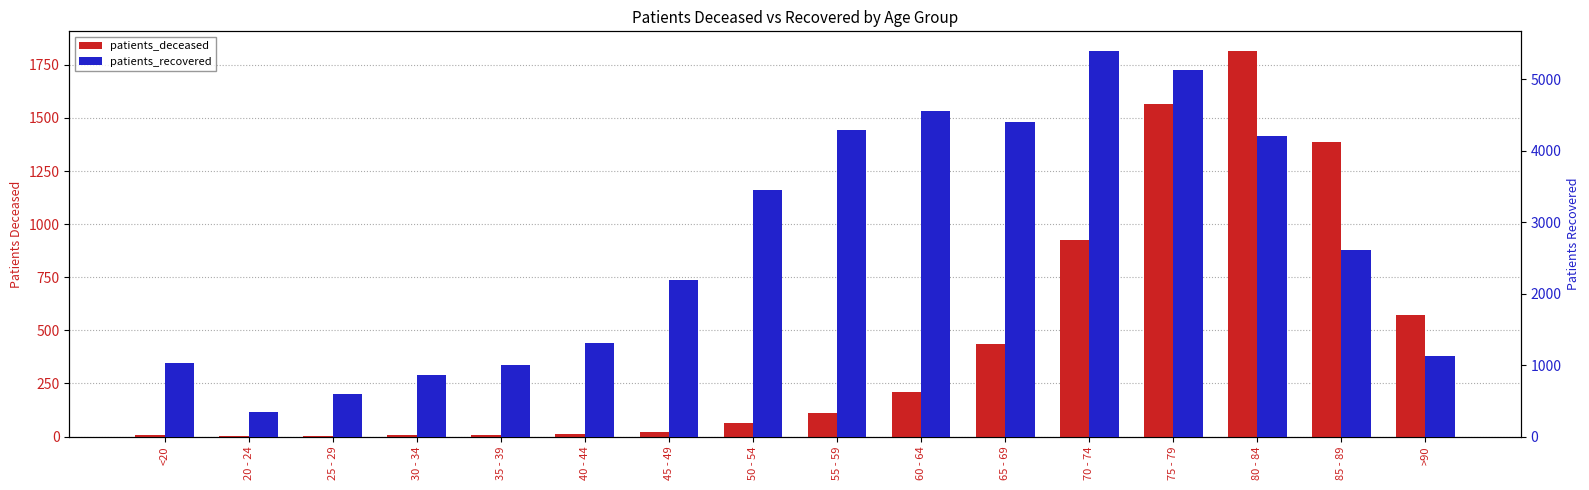

What is the spread (max minus min) of values at 85 - 89?

1226